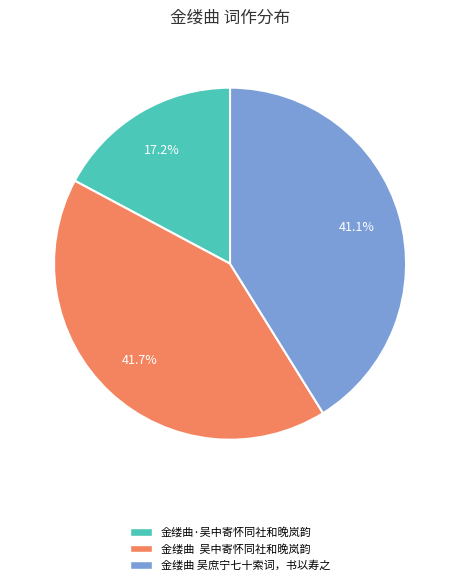

Rank the categories by value from lowest to highest.

金缕曲·吴中寄怀同社和晚岚韵, 金缕曲 吴庶宁七十索词，书以寿之, 金缕曲 吴中寄怀同社和晚岚韵